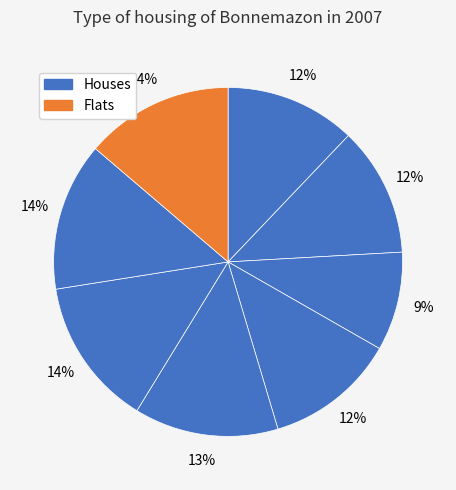

How many segments does this pie chart have?

8